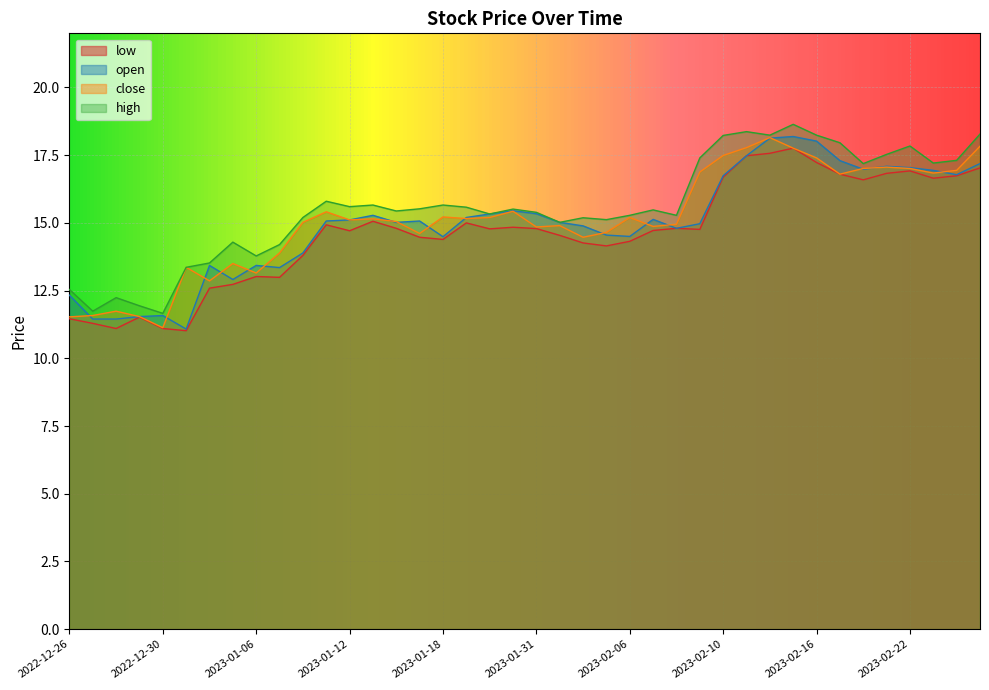

Is it true that close equals 5.7 at 2023-02-27?

False